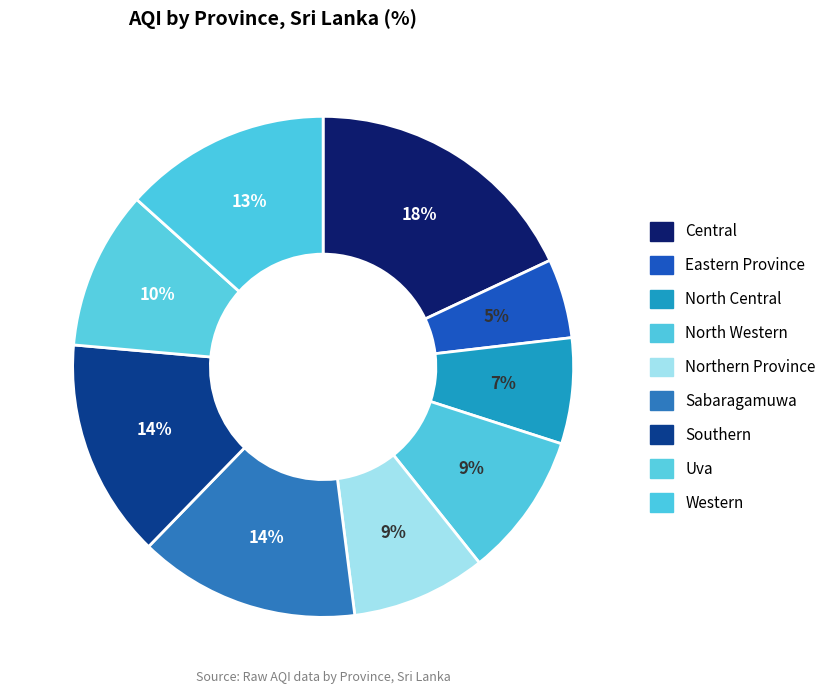

True or false: Central accounts for 18% of the total.

True